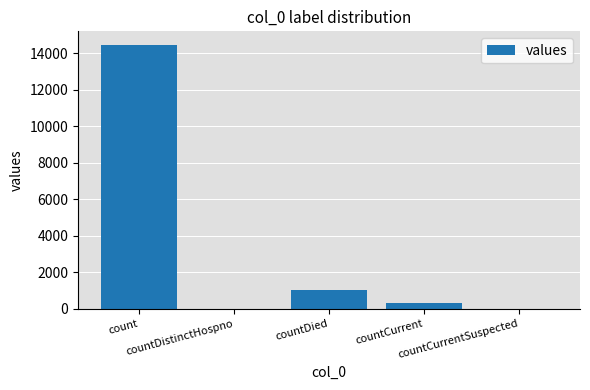

What is the greatest value displayed?

14488